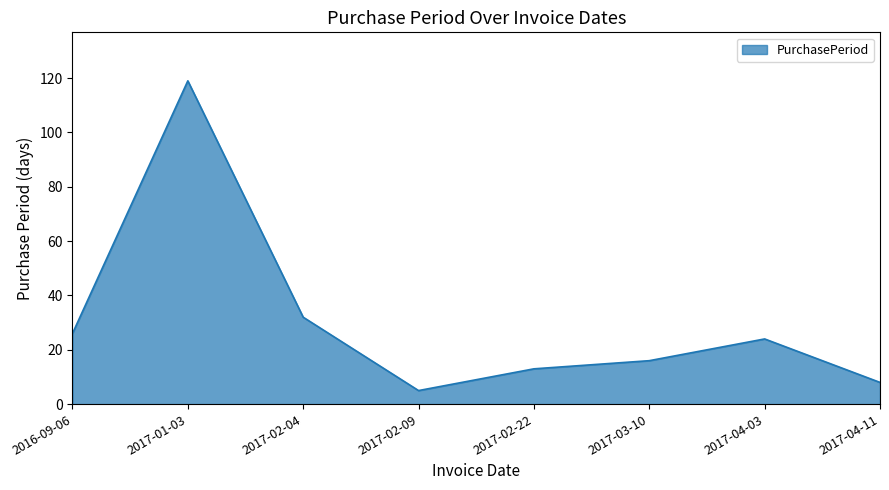

At which category does the chart reach its peak across all series?

2017-01-03